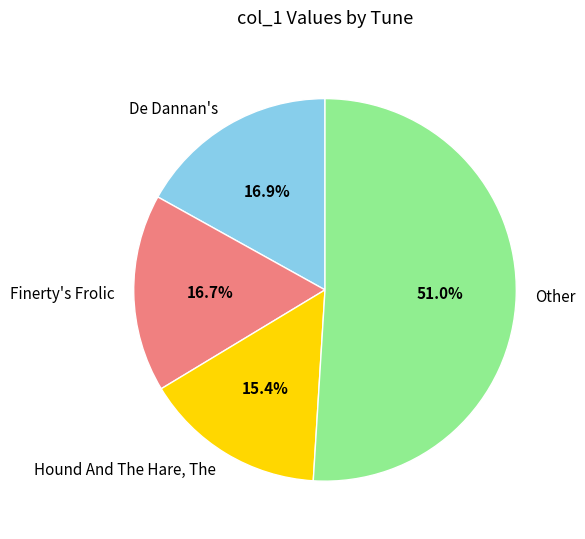

Count the number of slices in the pie.

4